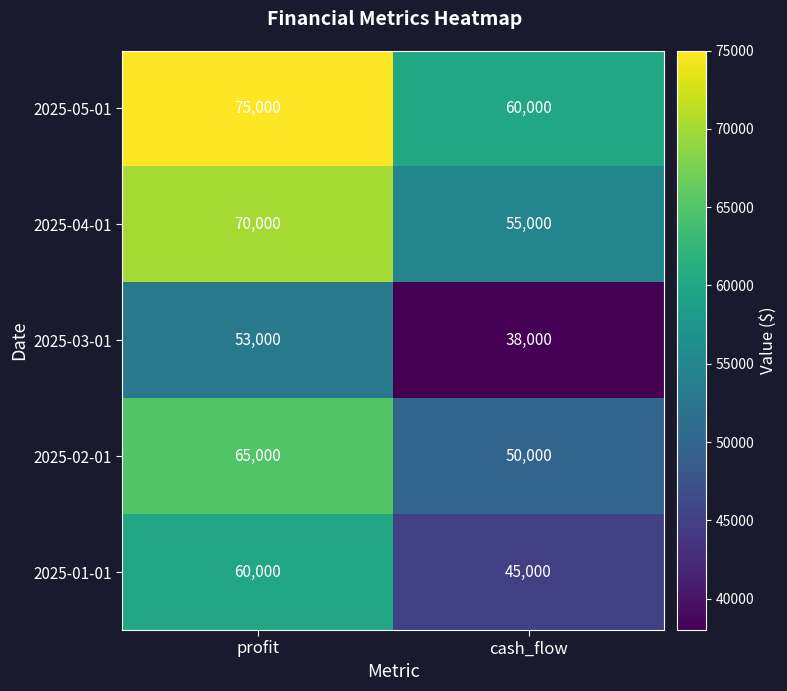

What is the difference between the maximum and minimum values in the 2025-01-01 series?

15000